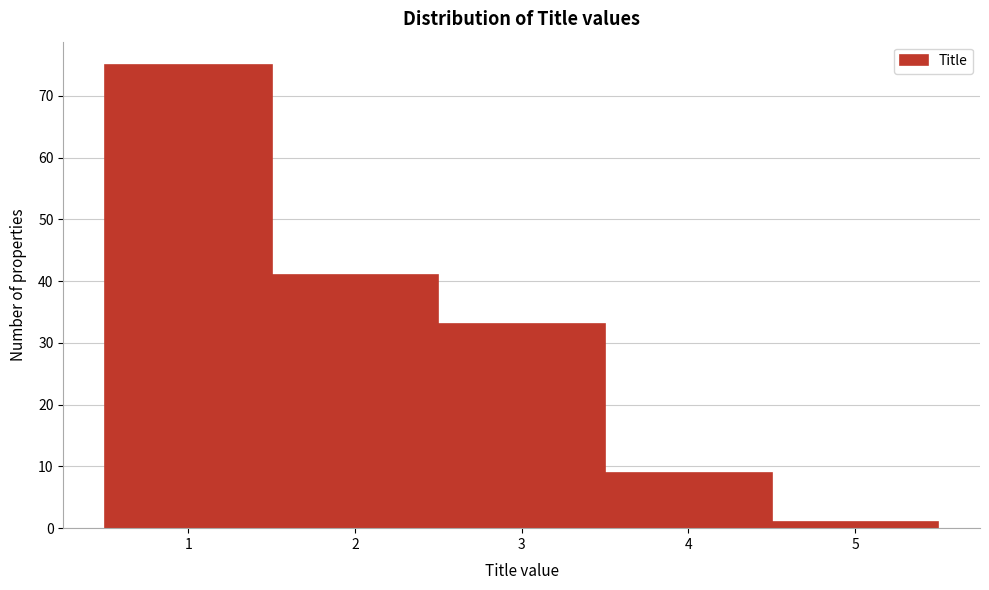

Which range on the x-axis has the tallest bar?

0.5 to 1.5